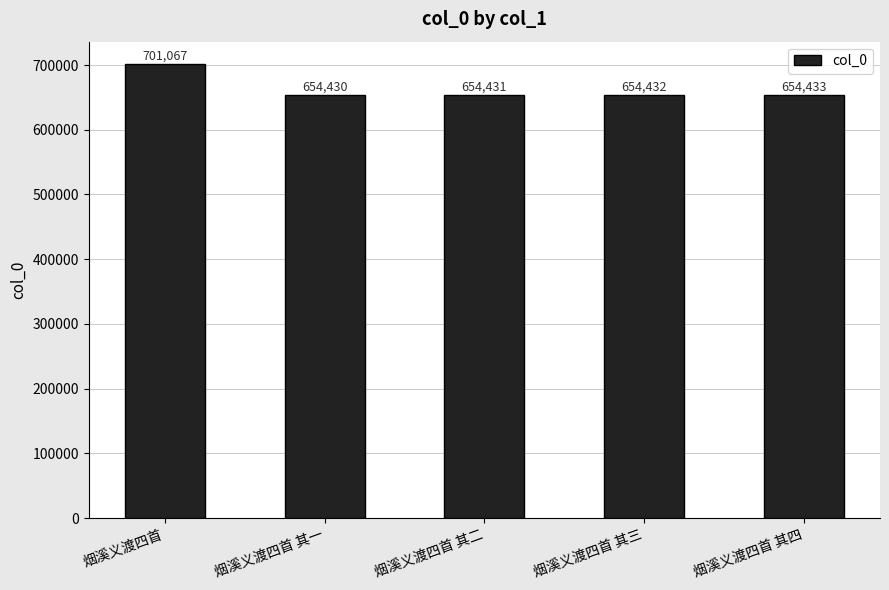

What is the difference between the maximum and minimum values?

46637